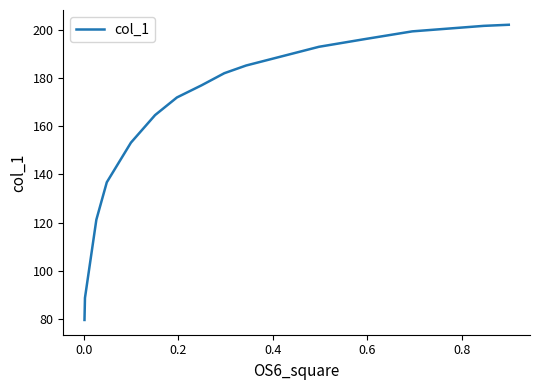

What is the smallest value displayed?

79.7